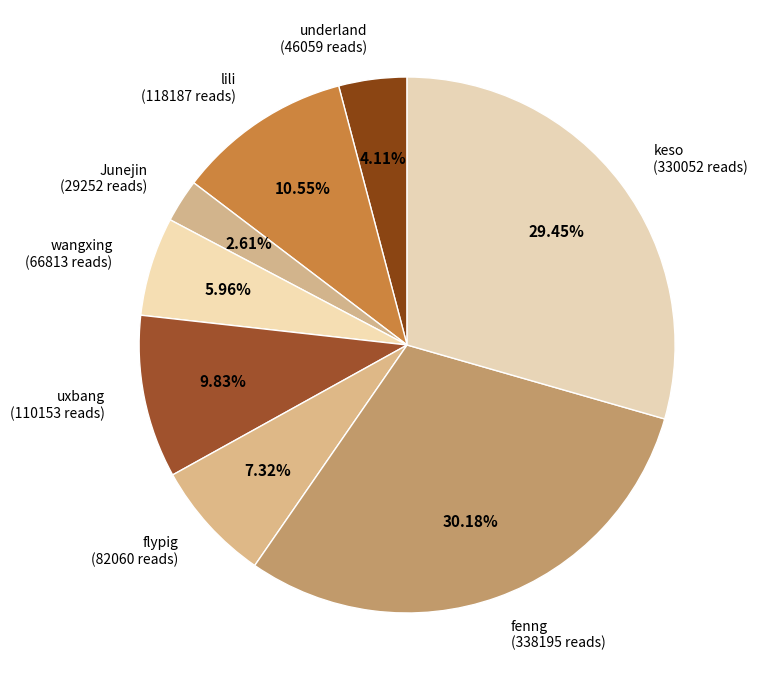

Rank the categories by value from lowest to highest.

Junejin, underland, wangxing, flypig, uxbang, lili, keso, fenng